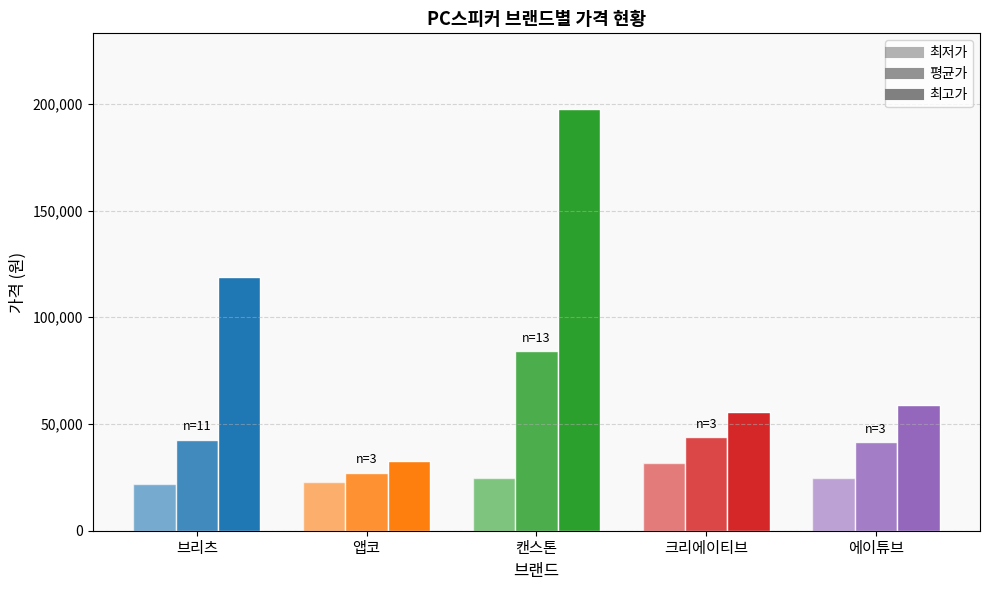

How many bars are there in each group?

3